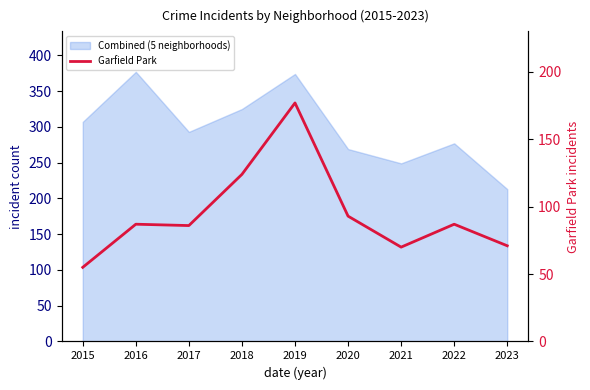

What is the smallest value displayed?

55